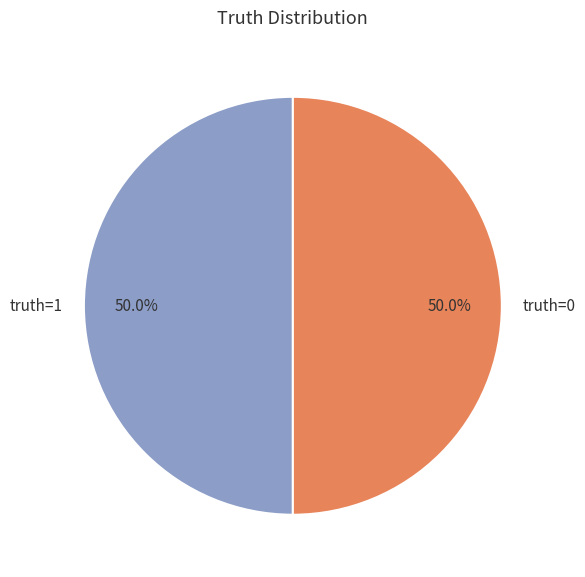

What is the ratio of the value at truth=0 to the value at truth=1?

1.0